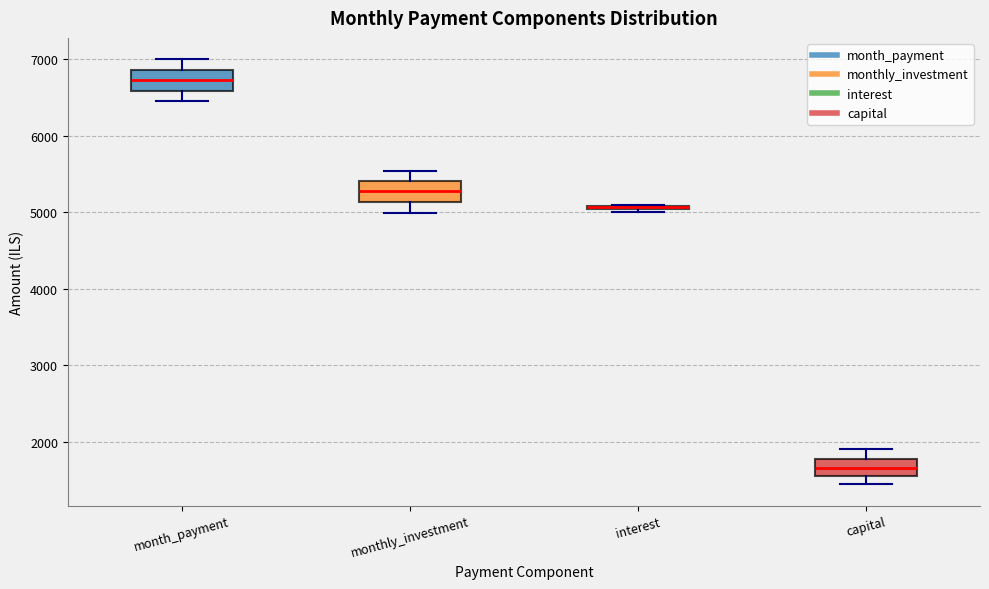

Where is the upper edge of the box for month_payment on the y-axis? The values are not printed on the chart, so give them approximately, as read against the axis.

6900